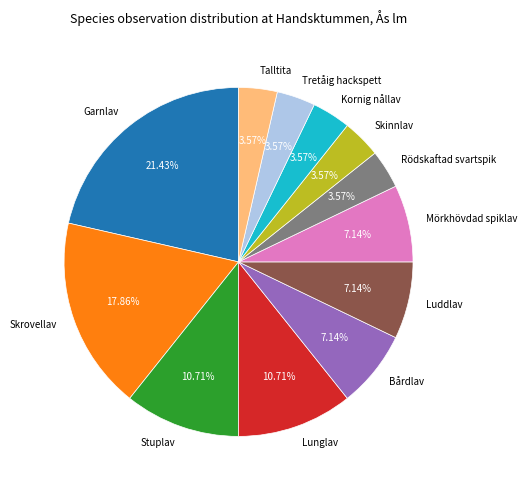

To the nearest percent, what is the combined percentage of Skinnlav and Bårdlav?

11%